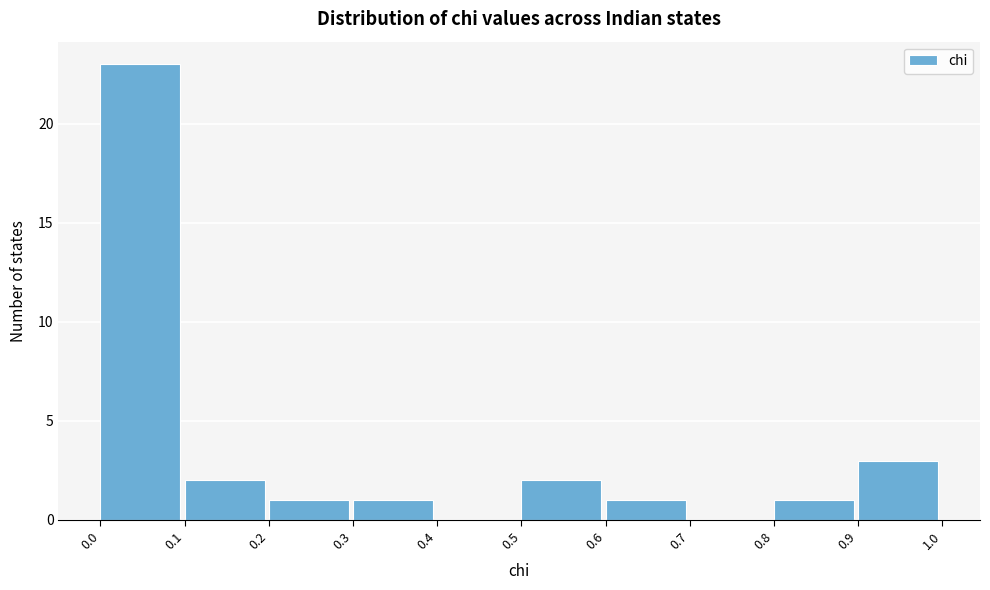

Reading left to right, transcribe this chart: for each bar, give the range it covers on the x-axis and its height. The values are not printed on the chart, so give them approximately, as read against the axis.

0.0 to 0.1: 23
0.1 to 0.2: 2
0.2 to 0.3: 1
0.3 to 0.4: 1
0.4 to 0.5: 0
0.5 to 0.6: 2
0.6 to 0.7: 1
0.7 to 0.8: 0
0.8 to 0.9: 1
0.9 to 1.0: 3